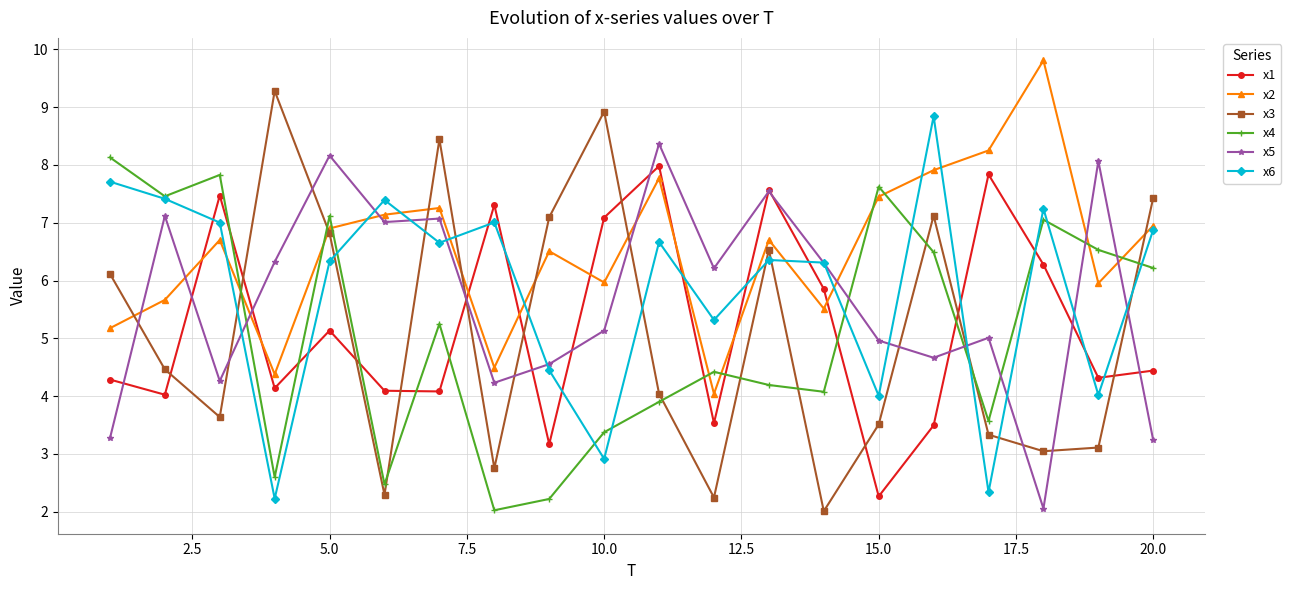

True or false: x6 has more than 1 interior local peaks.

True